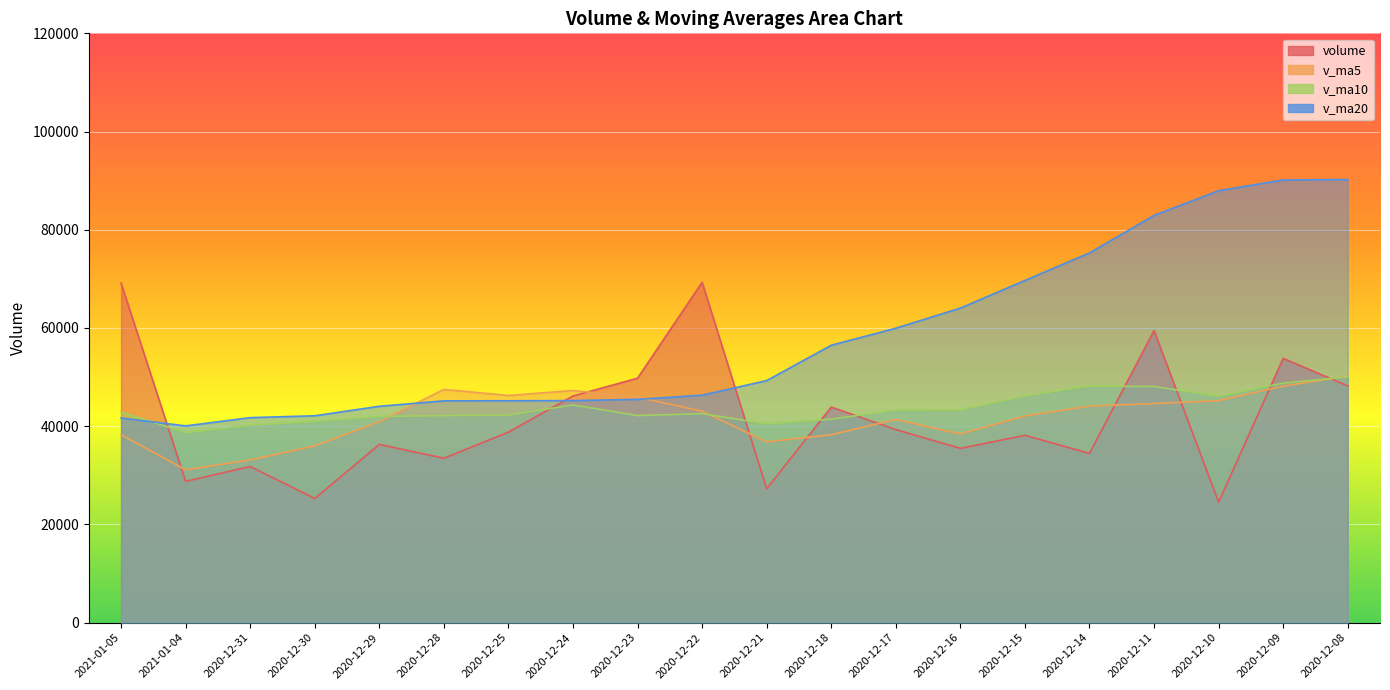

Which label corresponds to the smallest value in the chart?

2020-12-10